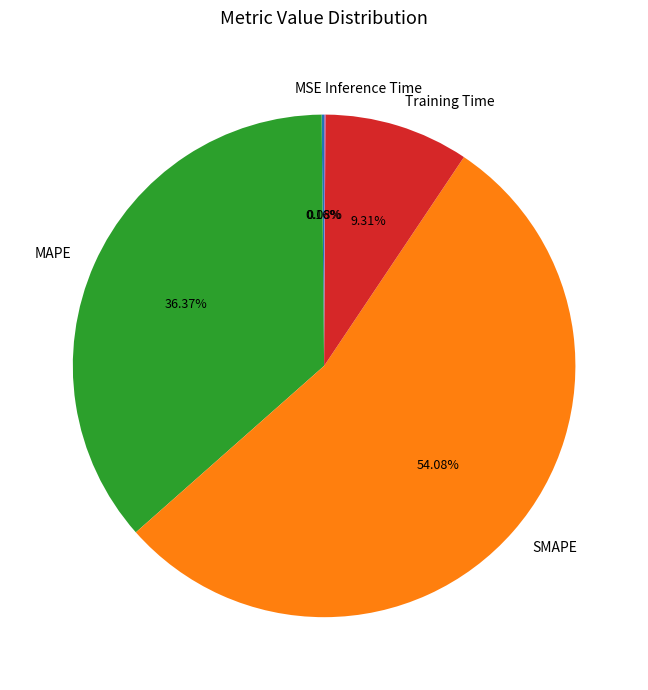

What portion of the pie excludes Training Time?

90.7%